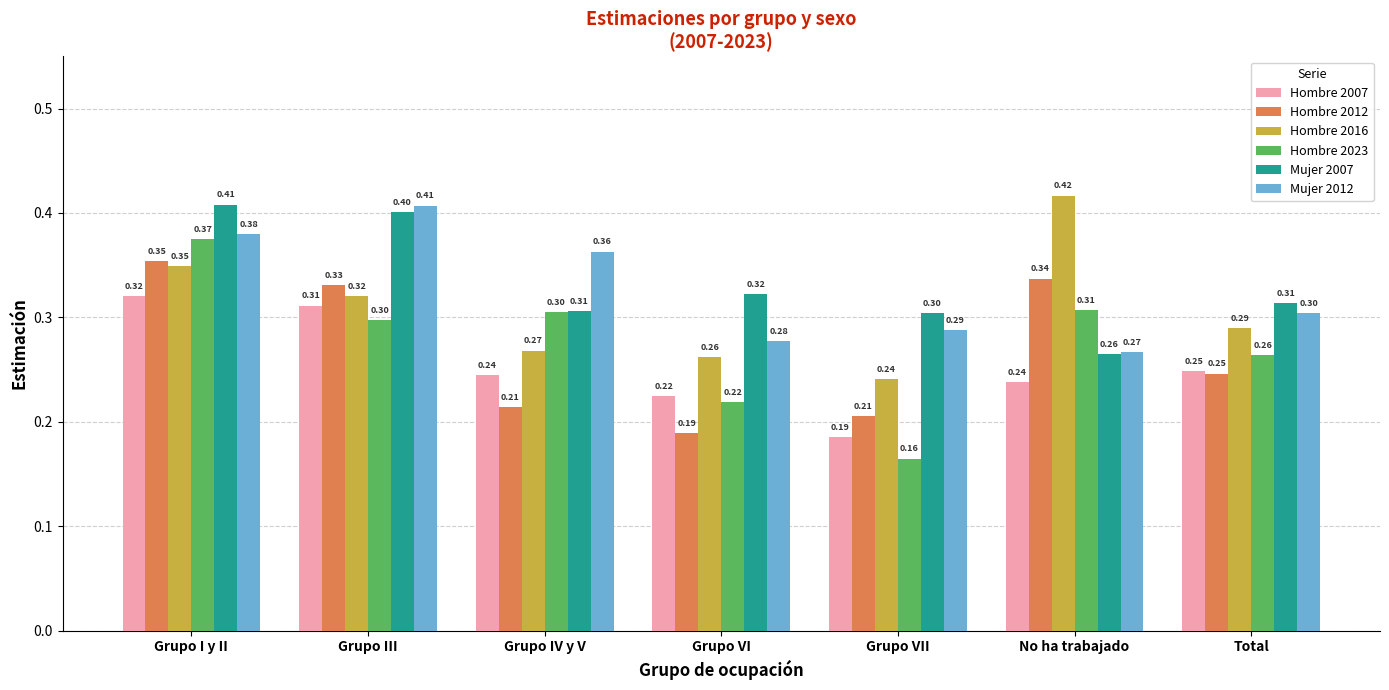

Which series has the widest spread of values?

Hombre 2023